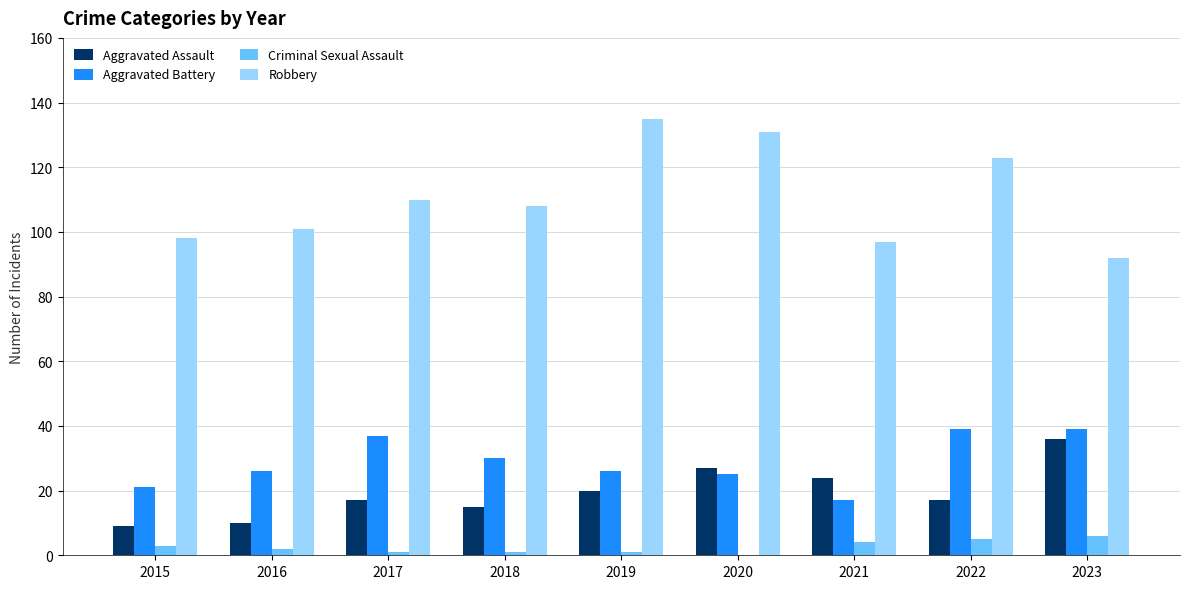

The value of Aggravated Assault at 2016 is 3. True or false?

False